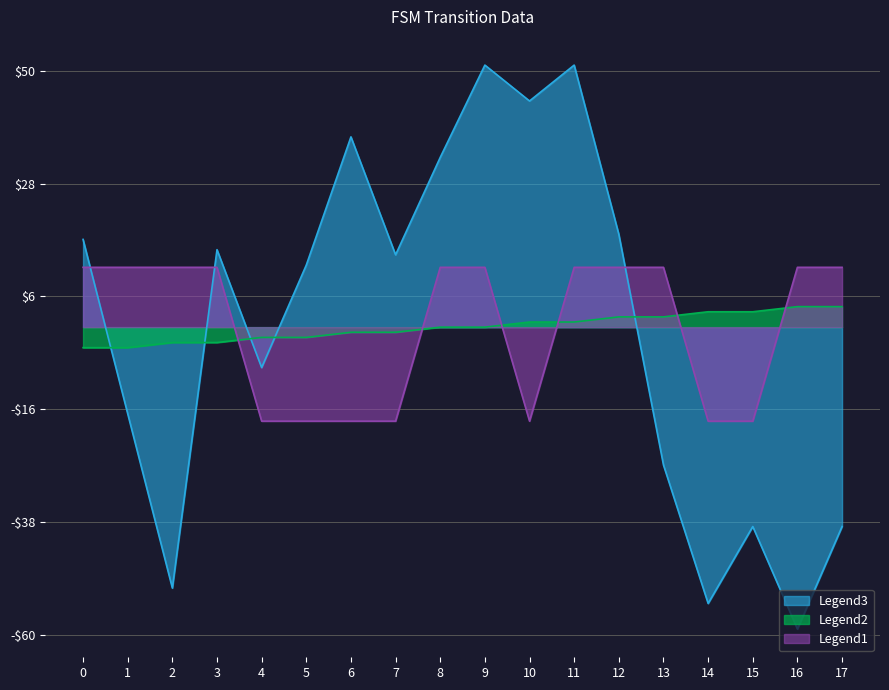

Rank the categories by output_symbol value from highest to lowest.

0, 1, 2, 3, 8, 9, 11, 12, 13, 16, 17, 4, 5, 6, 7, 10, 14, 15